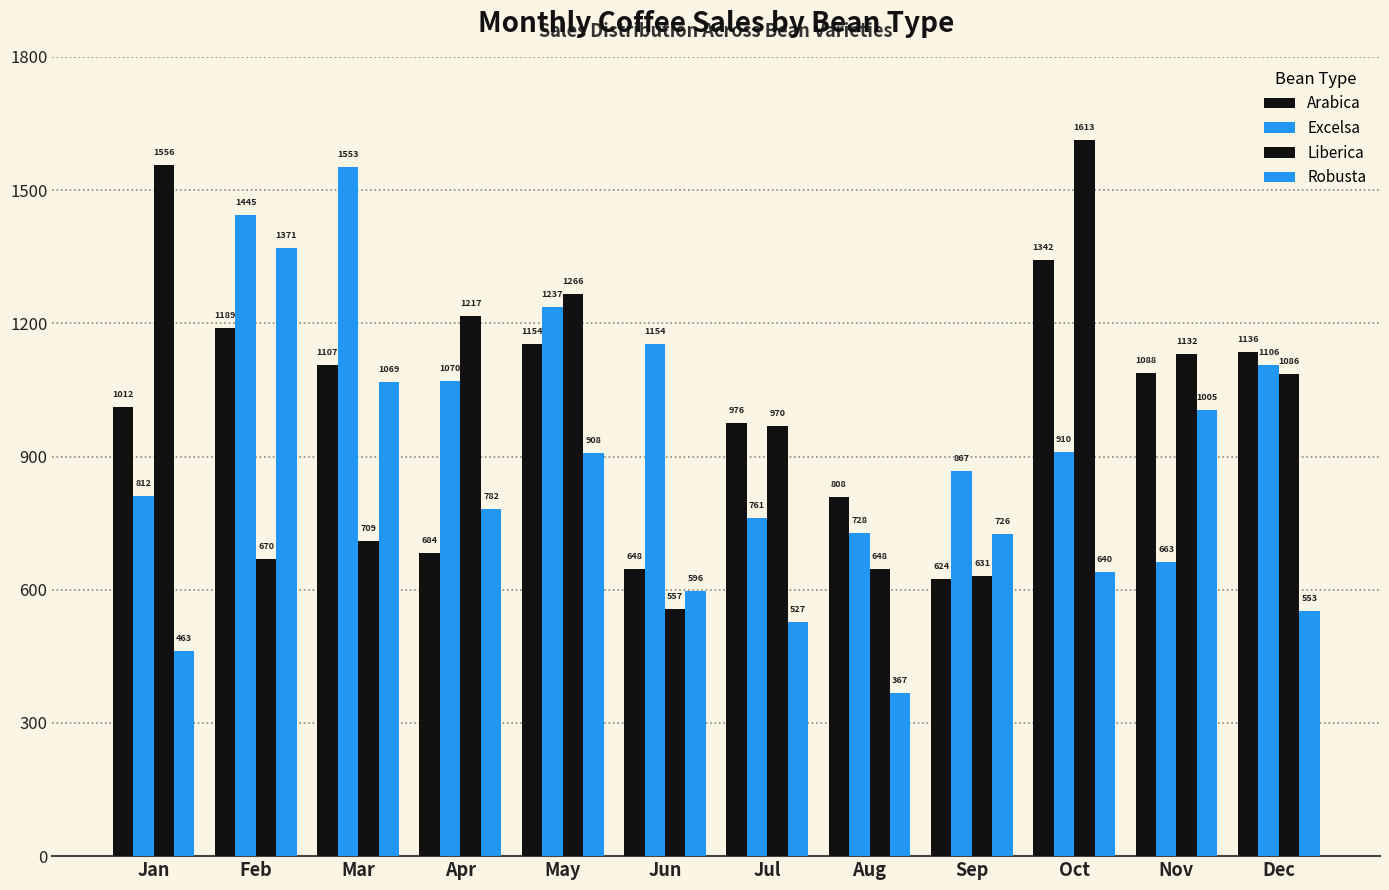

What is the difference between the highest and lowest values at Oct?

972.9